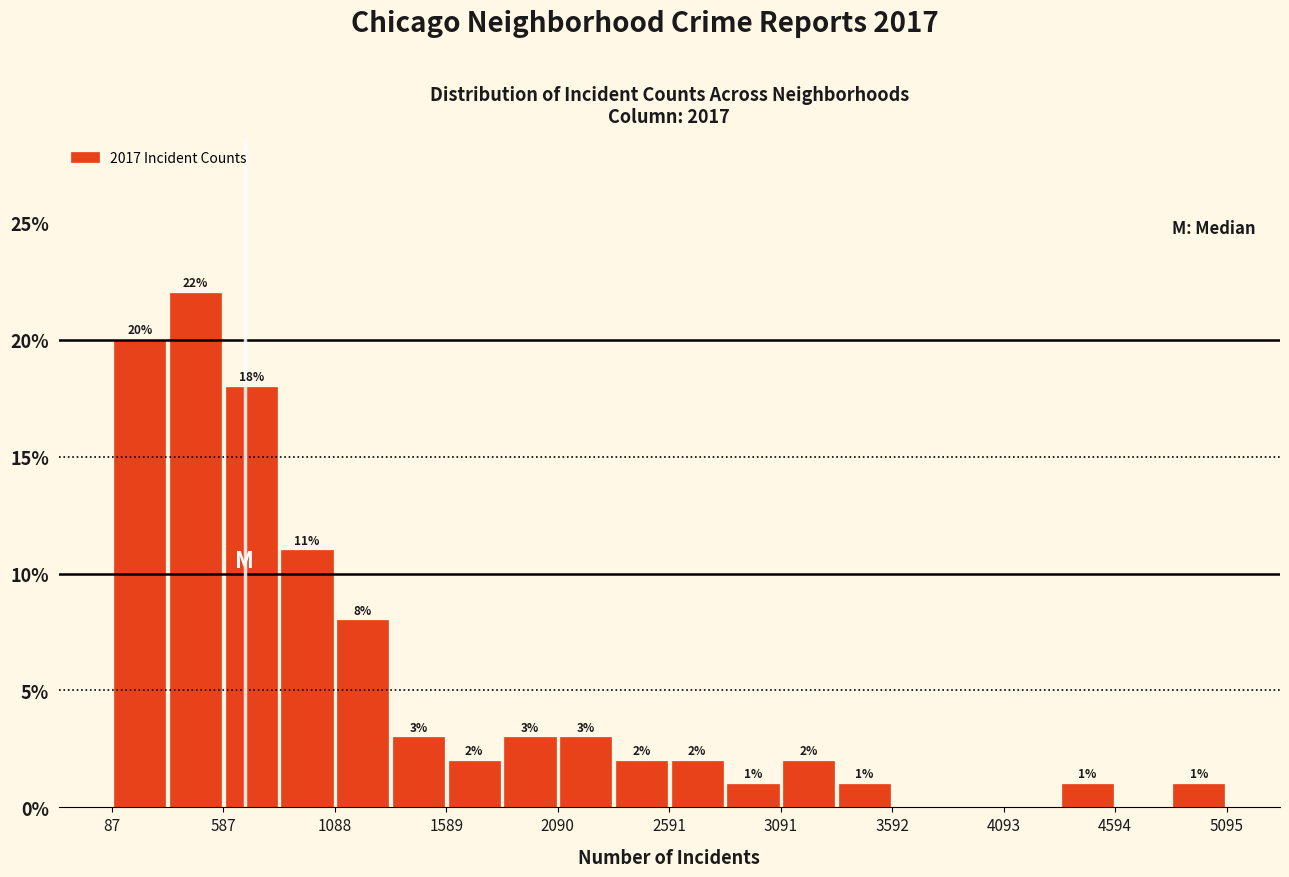

Around what value on the x-axis is the tallest bar? Give the approximate position of its centre, as read against the axis.

500